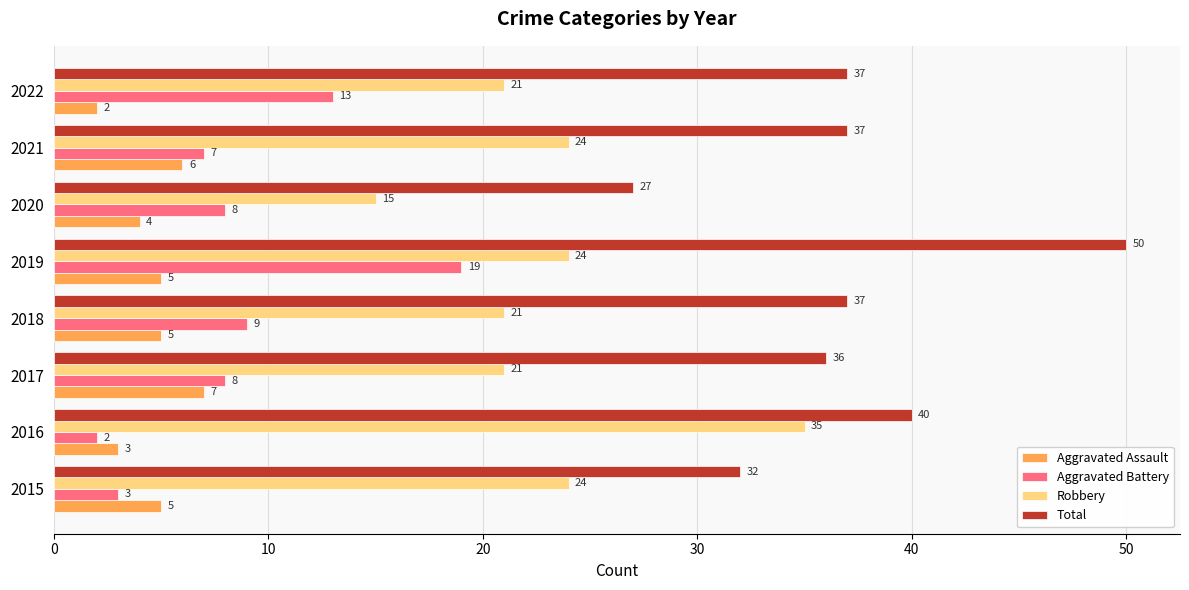

How many values in the Total series are below 37?

3